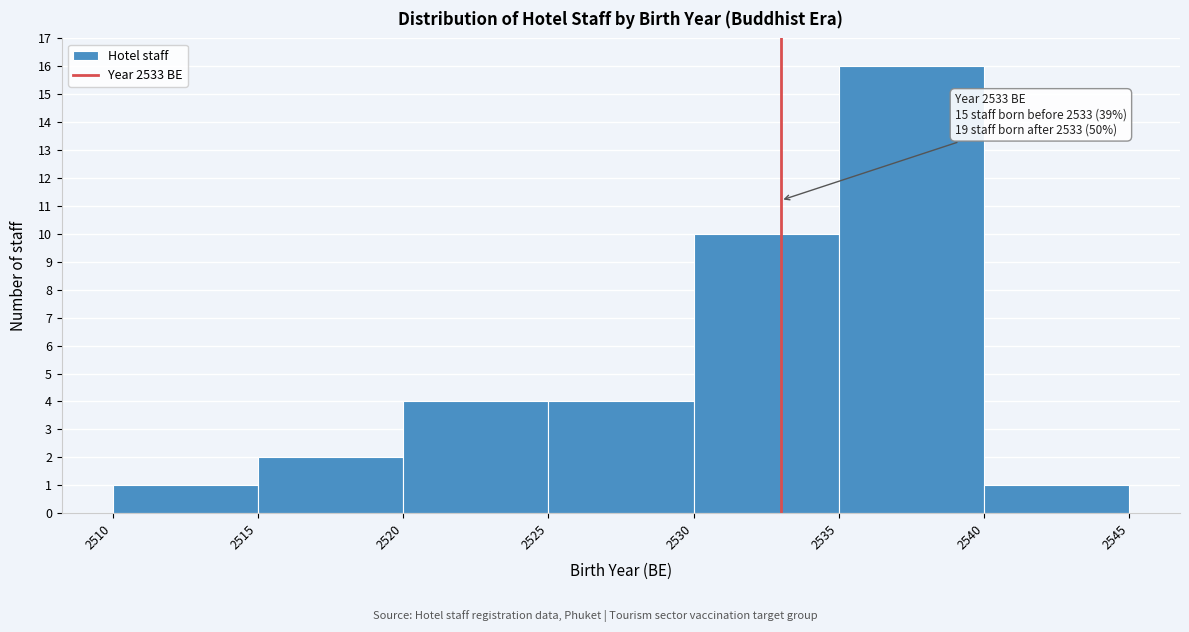

Over which range of the x-axis is the bar tallest?

2535 to 2540